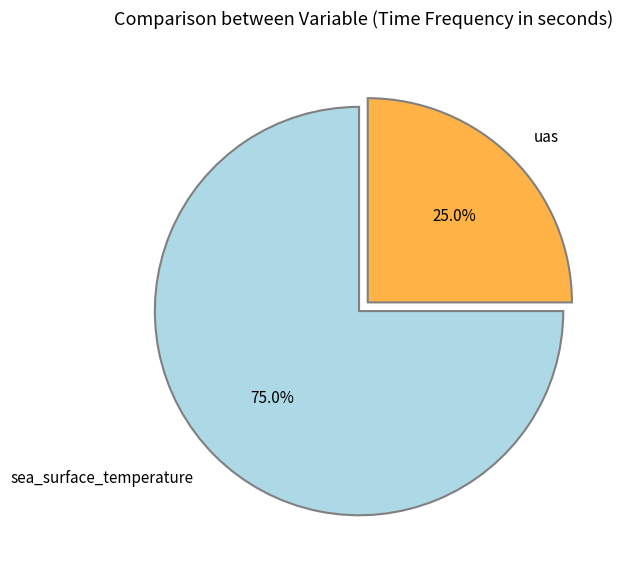

To the nearest percent, what is the average slice percentage?

50%